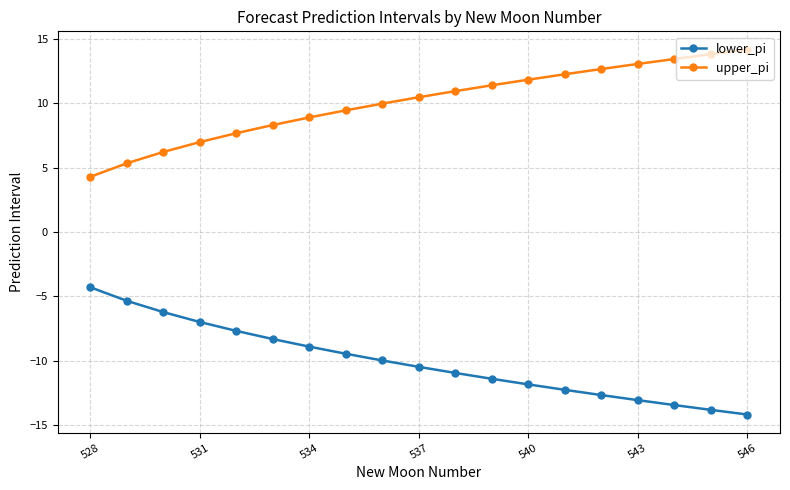

List the series in order of their overall mean, lowest first.

lower_pi, upper_pi